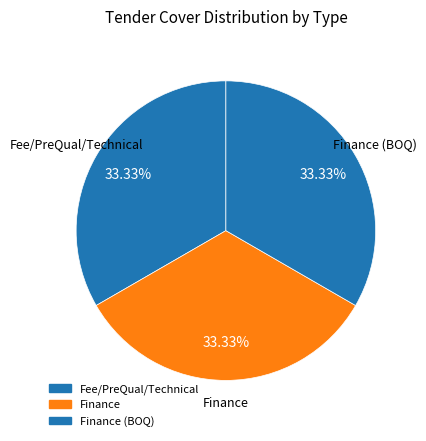

Is there any slice that represents more than half of the pie?

No